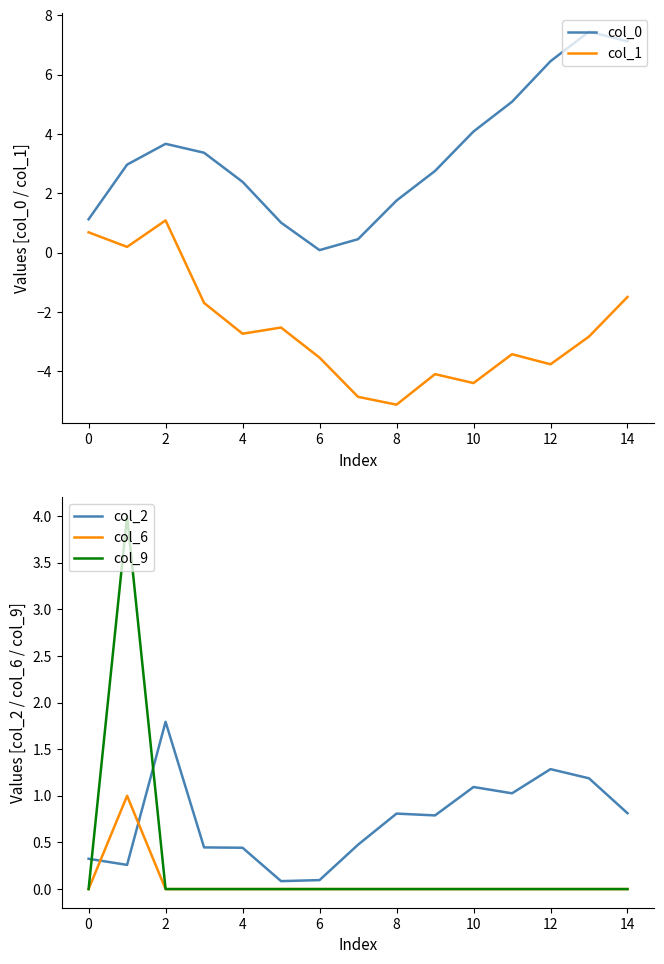

How many interior local peaks does the col_6 series have?

1